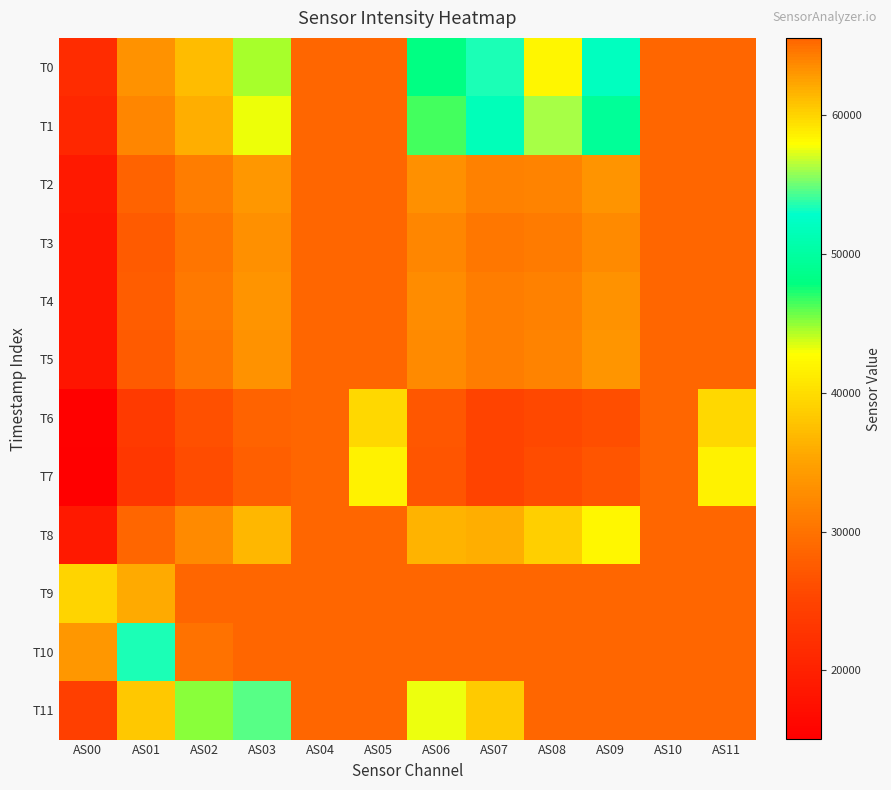

Reading left to right, list all the values displayed in this chart.

T0: AS00=21609	AS01=33212	AS02=37182	AS03=44521	AS04=65535	AS05=65535	AS06=48164	AS07=53383	AS08=58263	AS09=51954	AS10=65535	AS11=65535
T1: AS00=20765	AS01=32154	AS02=35971	AS03=43063	AS04=65535	AS05=65535	AS06=46531	AS07=51572	AS08=56237	AS09=49485	AS10=65535	AS11=65535
T2: AS00=18863	AS01=28298	AS02=31035	AS03=33827	AS04=65535	AS05=65535	AS06=33021	AS07=31457	AS08=31795	AS09=33550	AS10=65535	AS11=65535
T3: AS00=18400	AS01=27644	AS02=30355	AS03=33028	AS04=65535	AS05=65535	AS06=32154	AS07=30556	AS08=30858	AS09=32489	AS10=65535	AS11=65535
T4: AS00=18460	AS01=27816	AS02=30657	AS03=33456	AS04=65535	AS05=65535	AS06=32593	AS07=31062	AS08=31484	AS09=33270	AS10=65535	AS11=65535
T5: AS00=18279	AS01=27506	AS02=30375	AS03=33193	AS04=65535	AS05=65535	AS06=32422	AS07=31016	AS08=31609	AS09=33586	AS10=65535	AS11=65535
T6: AS00=15247	AS01=23712	AS02=26397	AS03=28283	AS04=65535	AS05=39599	AS06=27221	AS07=24909	AS08=25584	AS09=26255	AS10=65535	AS11=39658
T7: AS00=15033	AS01=23271	AS02=25980	AS03=27996	AS04=65535	AS05=41717	AS06=27045	AS07=25043	AS08=25922	AS09=26958	AS10=65535	AS11=41723
T8: AS00=18930	AS01=28818	AS02=32558	AS03=36929	AS04=65535	AS05=65535	AS06=36427	AS07=36094	AS08=38758	AS09=42156	AS10=65535	AS11=65535
T9: AS00=39209	AS01=62076	AS02=65535	AS03=65535	AS04=65535	AS05=65535	AS06=65535	AS07=65535	AS08=65535	AS09=65535	AS10=65535	AS11=65535
T10: AS00=33954	AS01=53435	AS02=64765	AS03=65535	AS04=65535	AS05=65535	AS06=65535	AS07=65535	AS08=65535	AS09=65535	AS10=65535	AS11=65535
T11: AS00=24312	AS01=38301	AS02=45070	AS03=54566	AS04=65535	AS05=65535	AS06=57491	AS07=60493	AS08=65535	AS09=65535	AS10=65535	AS11=65535